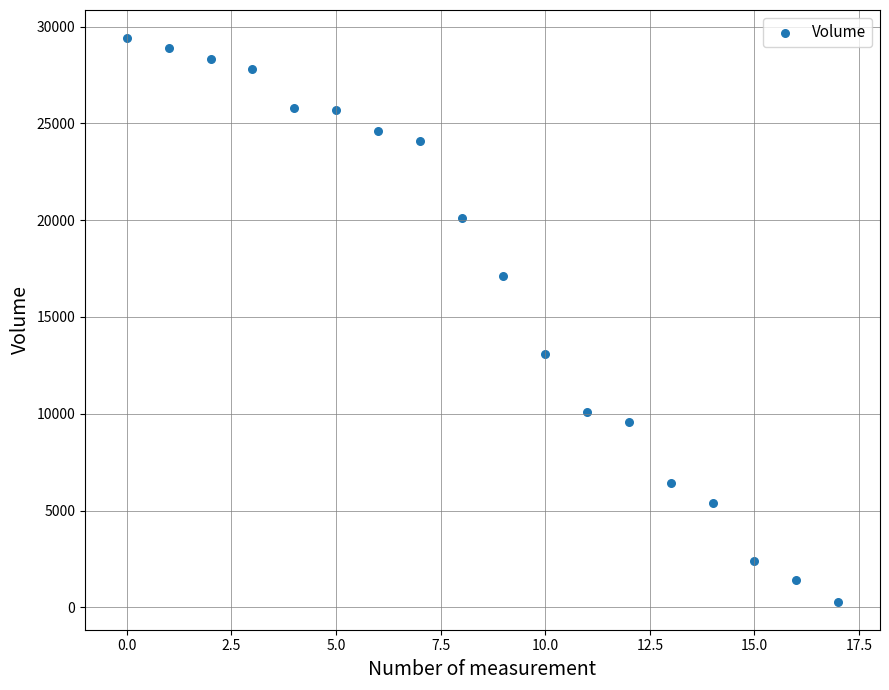

What Y value in the scatter plot is closest to 14851?

13101